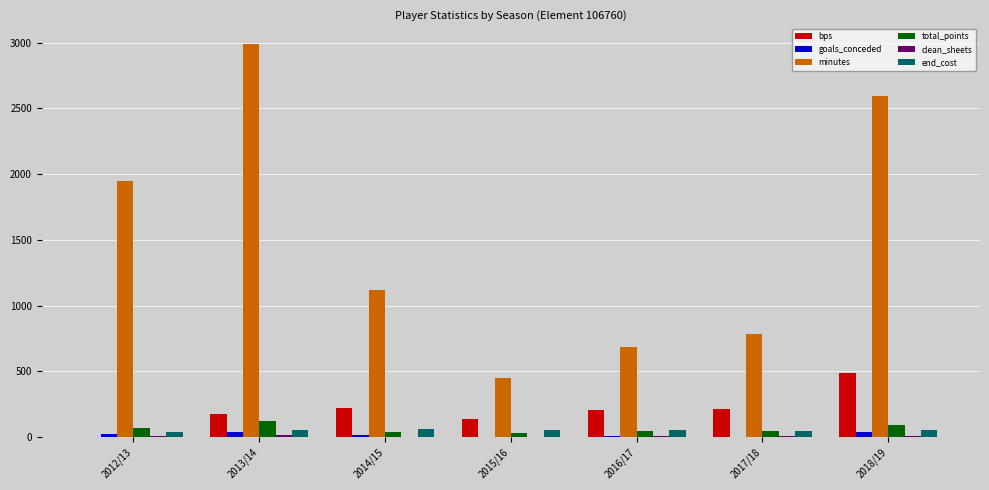

What is the sum of all total_points values?

434